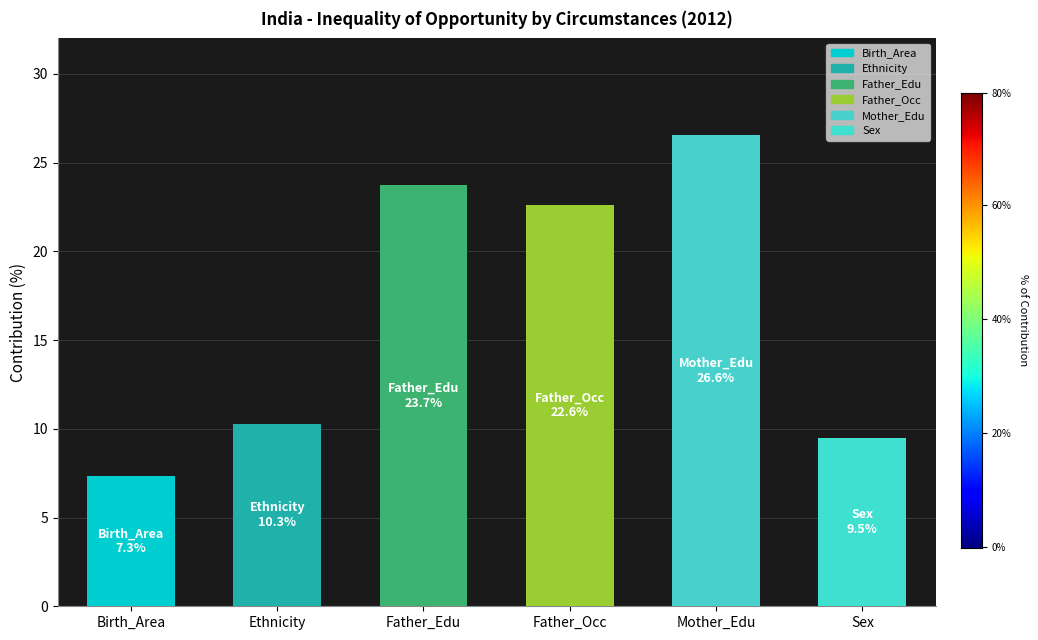

Read the value at Sex.

9.5